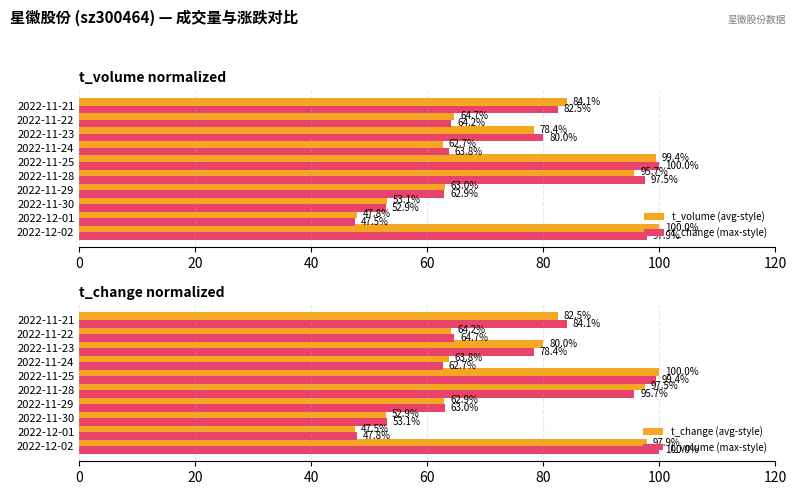

The value of t_change (avg-style) at 2022-11-25 is 171.9. True or false?

False